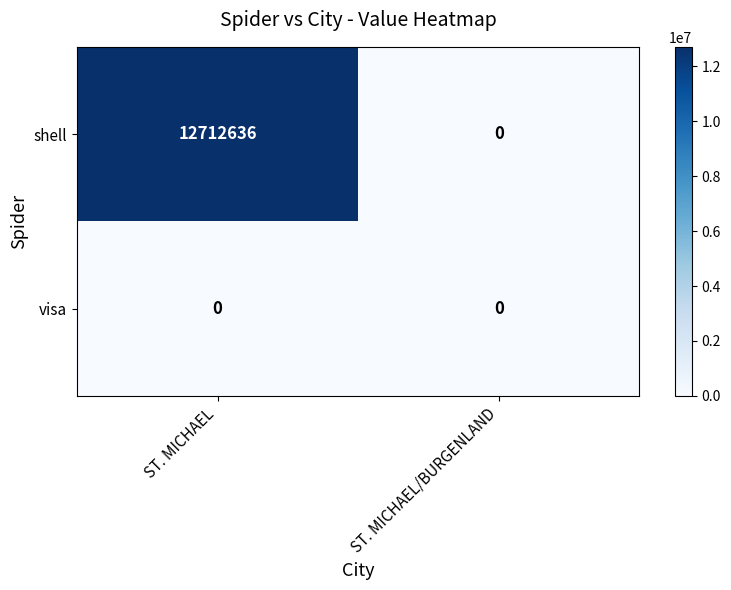

Which series has the largest range (max minus min)?

shell